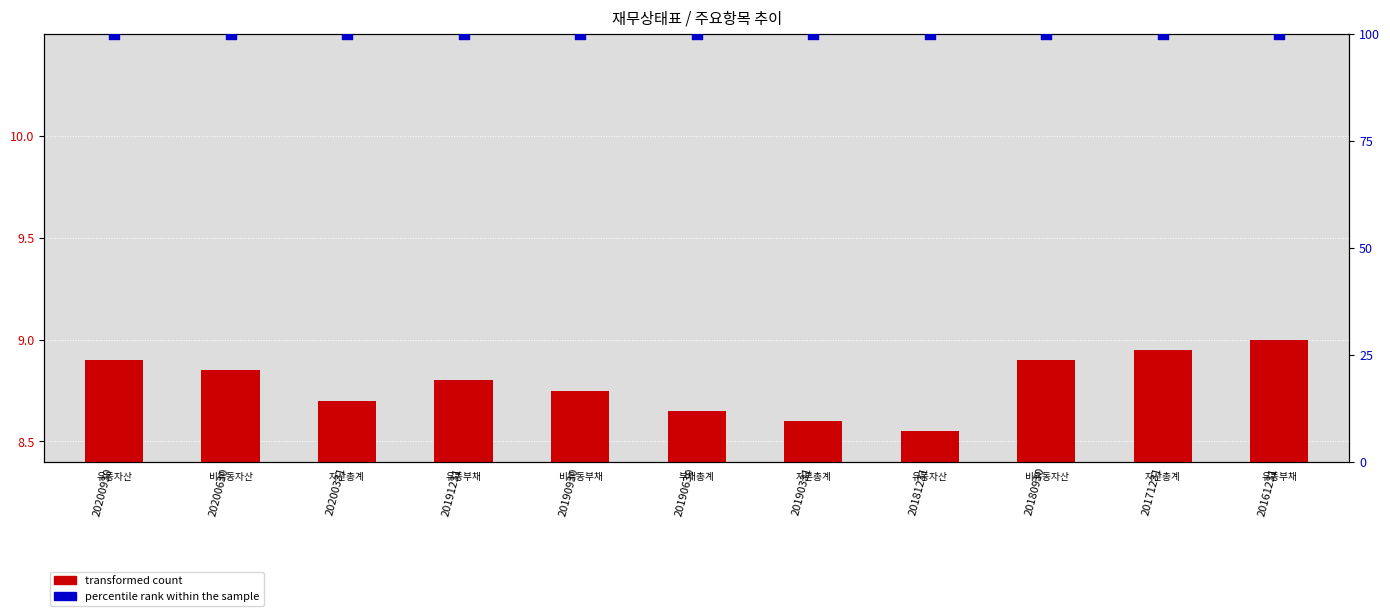

Which series has the largest total across all categories?

percentile rank within the sample